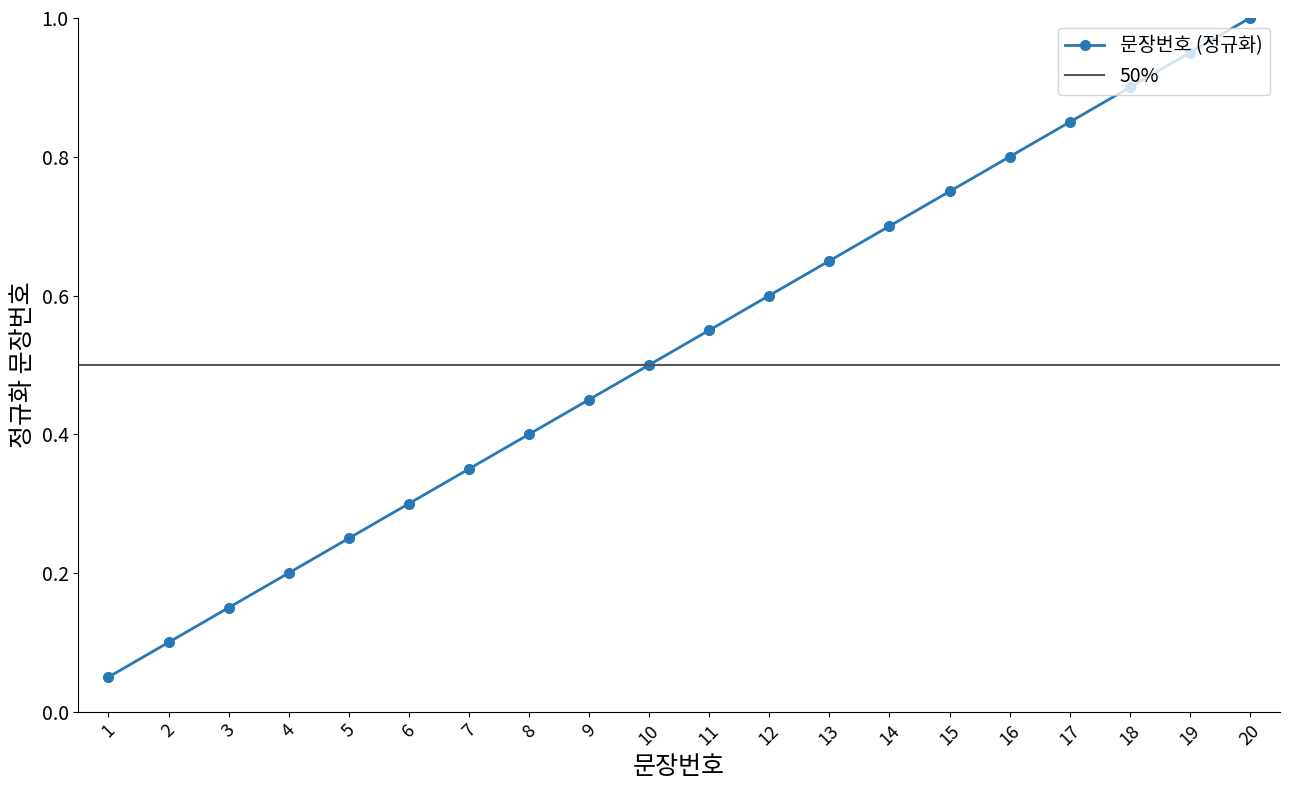

Is it true that the value at 19 is 0.2?

False